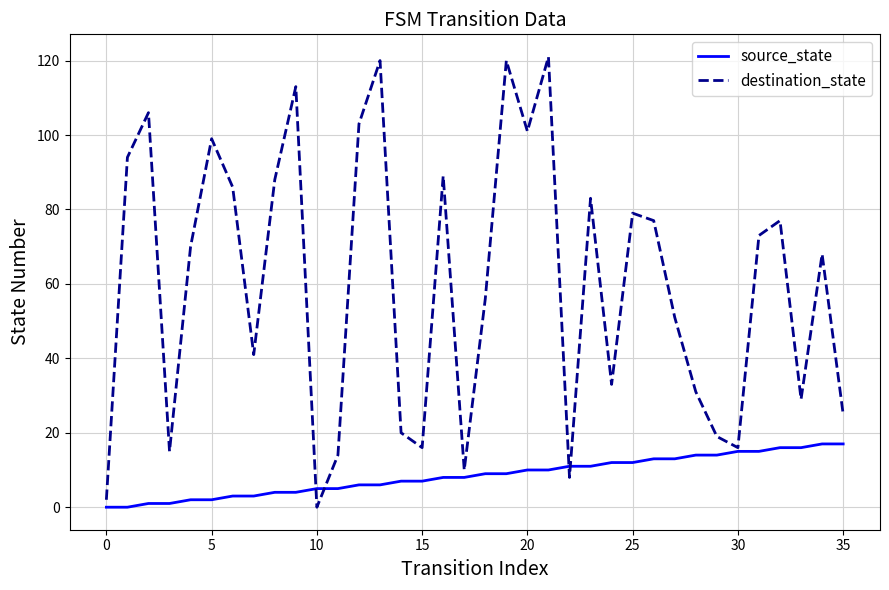

What is the maximum value for destination_state?

121